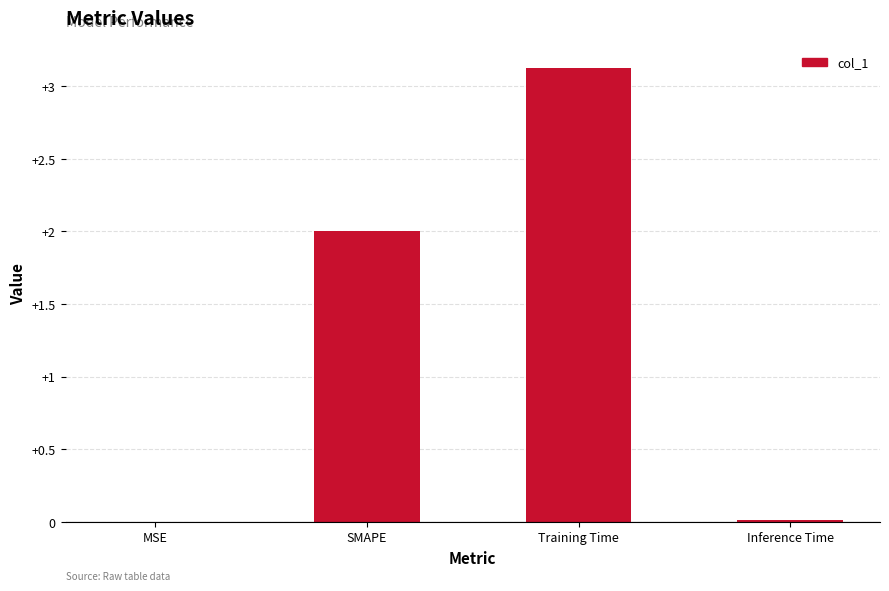

True or false: the data shows 0.0 at MSE.

True